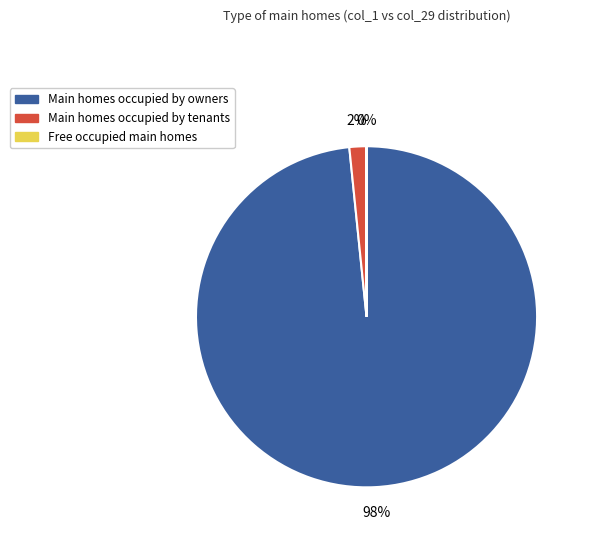

To the nearest percent, what is the difference between the largest and smallest slice percentages?

98%